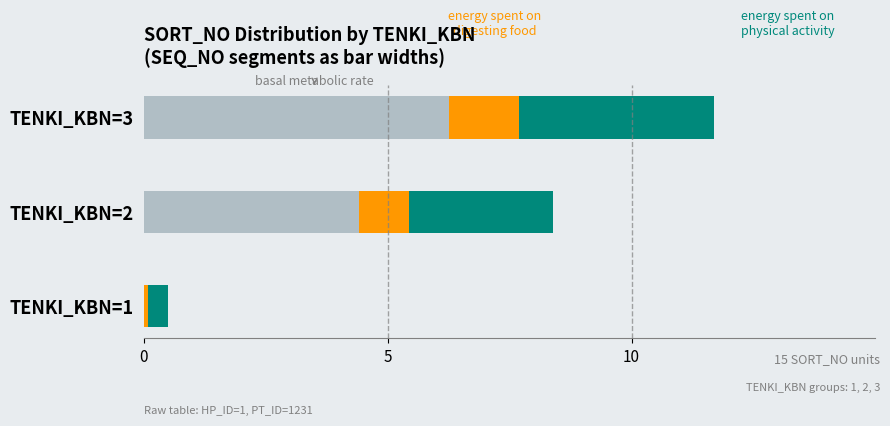

At which category is the sum across all series the highest?

TENKI_KBN=3